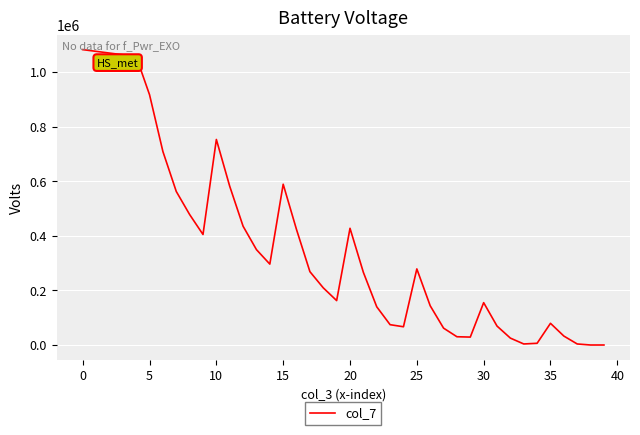

What is the maximum value shown in the chart?

1082796